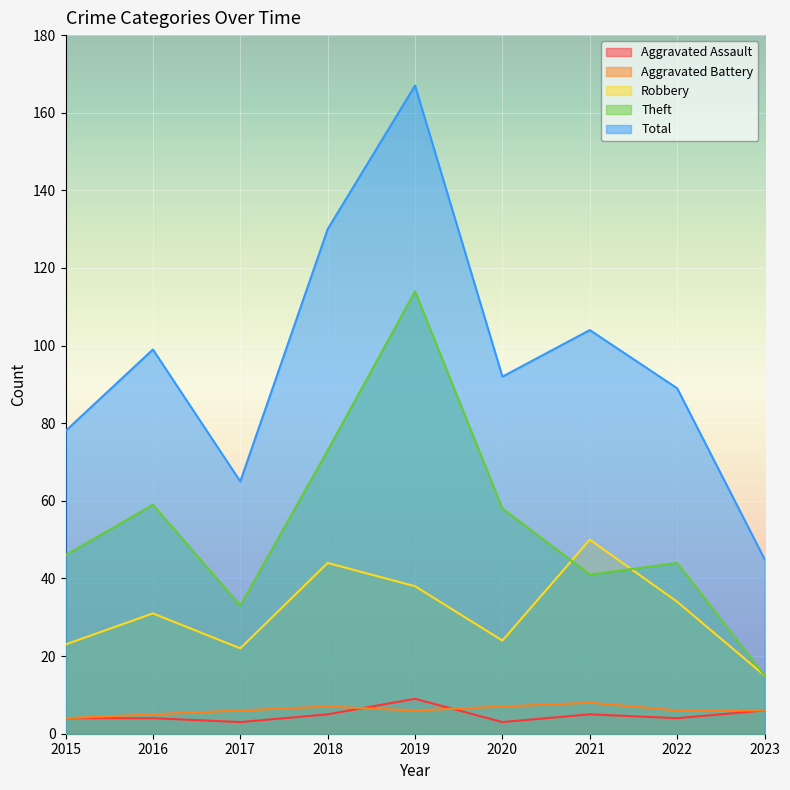

Which category has the lowest value across all series?

2017